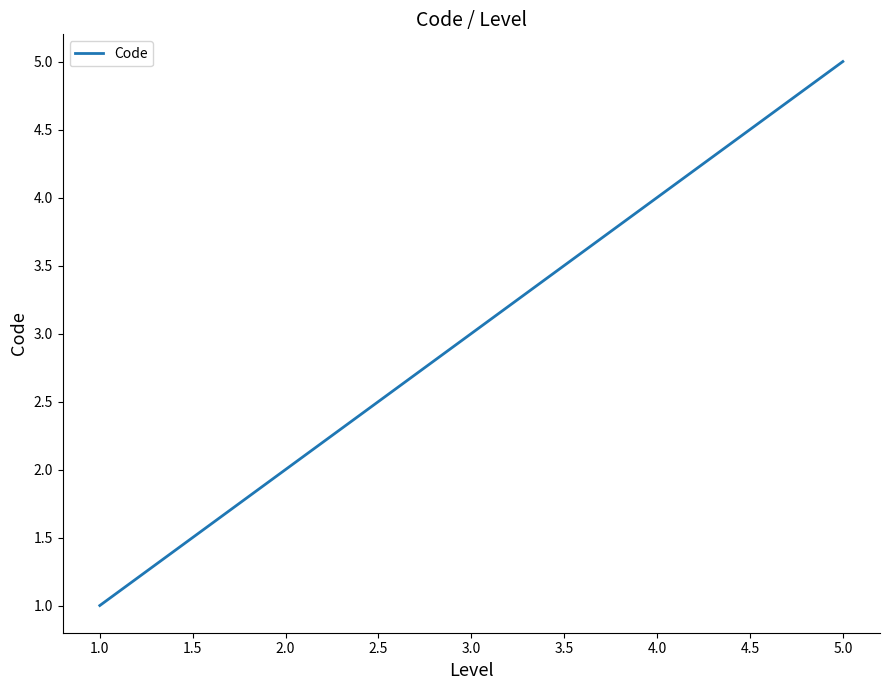

What value does the data have at 1.0?

1